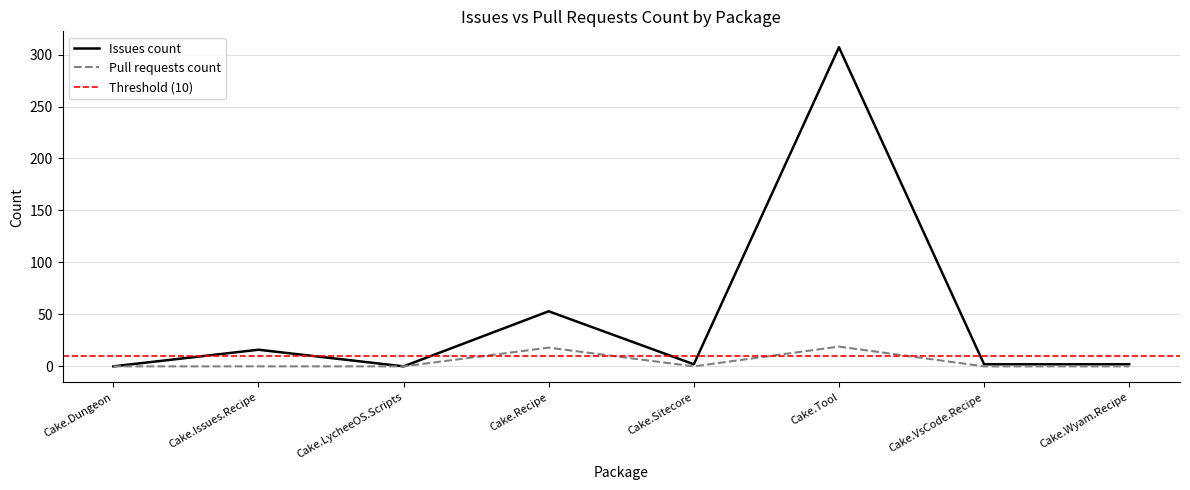

What position from the left is Cake.Wyam.Recipe?

8